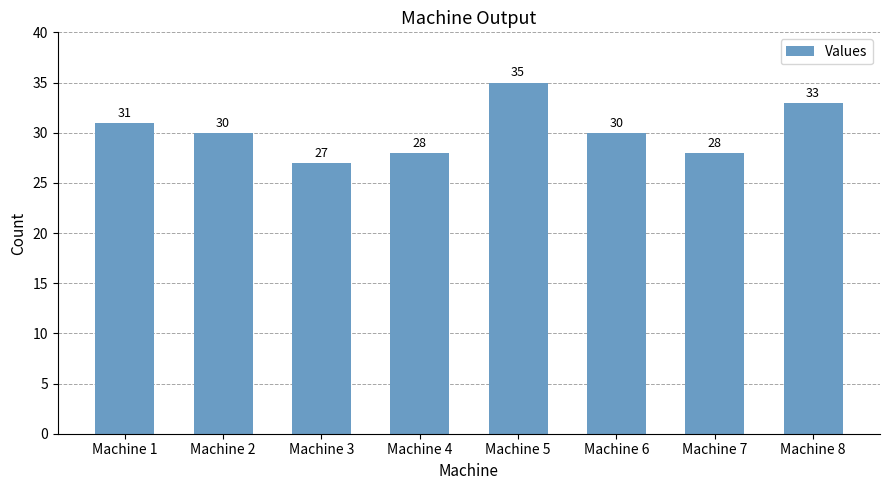

What is the maximum value shown in the chart?

35